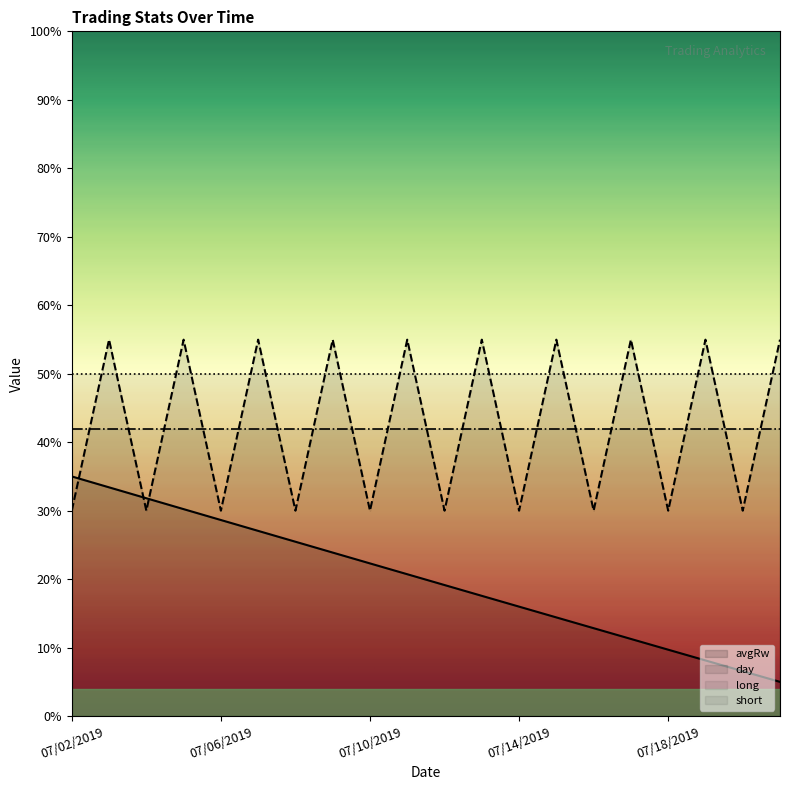

Reading right to left, transcribe all the data shown in this chart.

avgRw: 07/21/2019=0.1	07/20/2019=0.1	07/19/2019=0.1	07/18/2019=0.1	07/17/2019=0.1	07/16/2019=0.1	07/15/2019=0.1	07/14/2019=0.2	07/13/2019=0.2	07/12/2019=0.2	07/11/2019=0.2	07/10/2019=0.2	07/09/2019=0.2	07/08/2019=0.3	07/07/2019=0.3	07/06/2019=0.3	07/05/2019=0.3	07/04/2019=0.3	07/03/2019=0.3	07/02/2019=0.3
day: 07/21/2019=0.5	07/20/2019=0.3	07/19/2019=0.5	07/18/2019=0.3	07/17/2019=0.5	07/16/2019=0.3	07/15/2019=0.5	07/14/2019=0.3	07/13/2019=0.5	07/12/2019=0.3	07/11/2019=0.5	07/10/2019=0.3	07/09/2019=0.5	07/08/2019=0.3	07/07/2019=0.5	07/06/2019=0.3	07/05/2019=0.5	07/04/2019=0.3	07/03/2019=0.5	07/02/2019=0.3